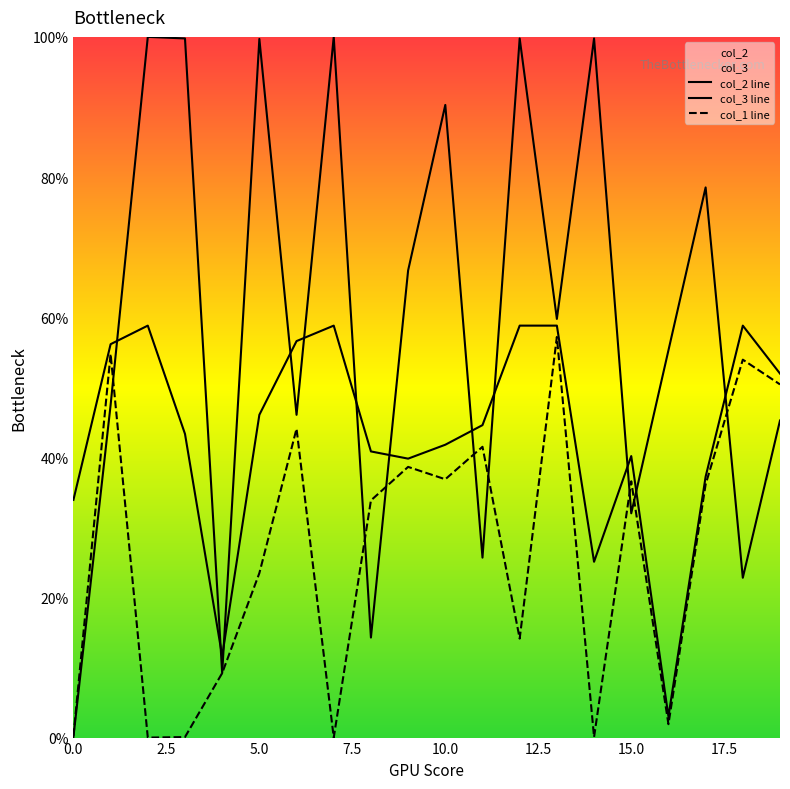

What are all the series names shown in the legend?

col_2 line, col_3 line, col_1 line